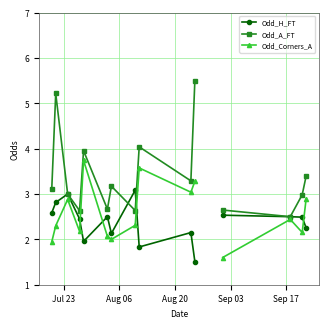

At which label does Odd_A_FT first exceed 3?

Jul 23